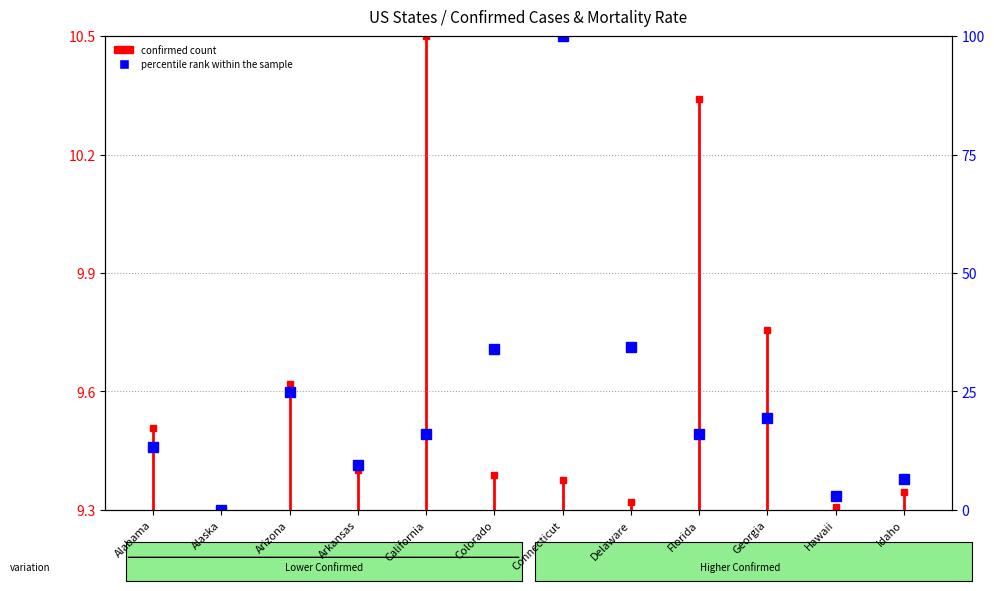

Does the chart display data point markers on the line(s)?

Yes